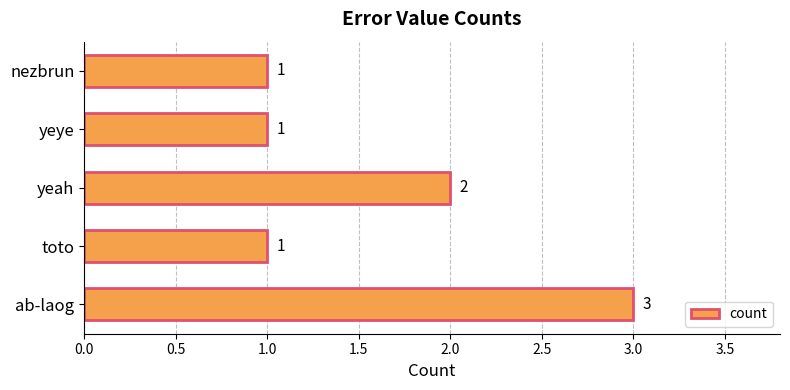

What is the minimum value shown in the chart?

1